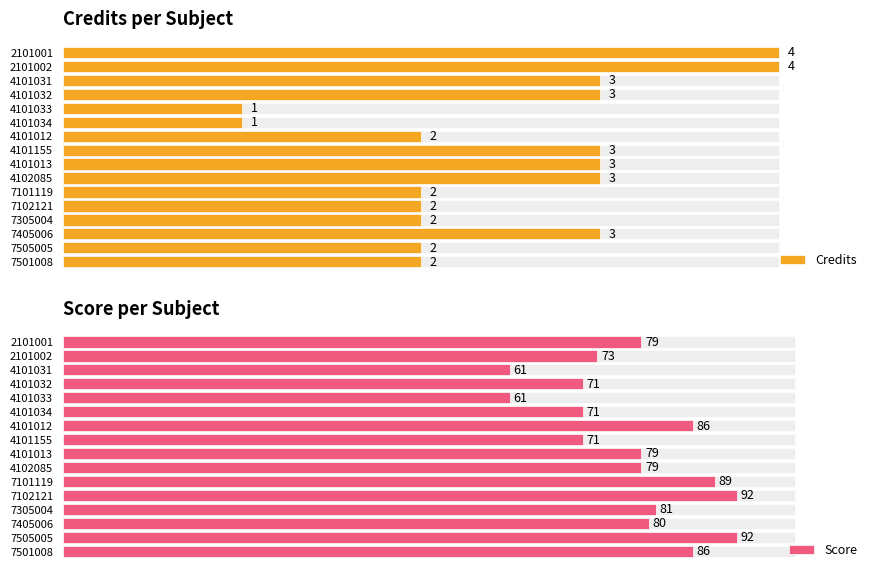

Is the value of Score at 7405006 greater than the value of Credits at 7305004?

Yes